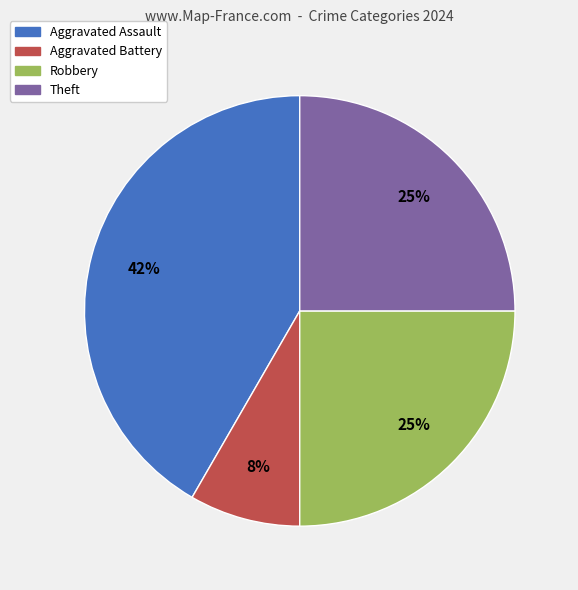

How many slices are in this pie chart?

4